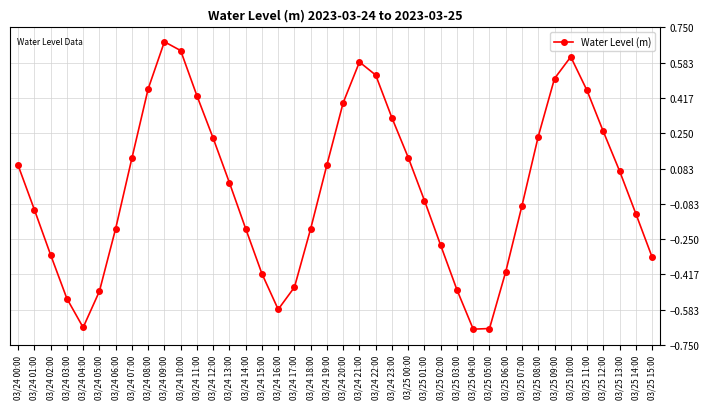

Where is the first local minimum?

03/24 04:00